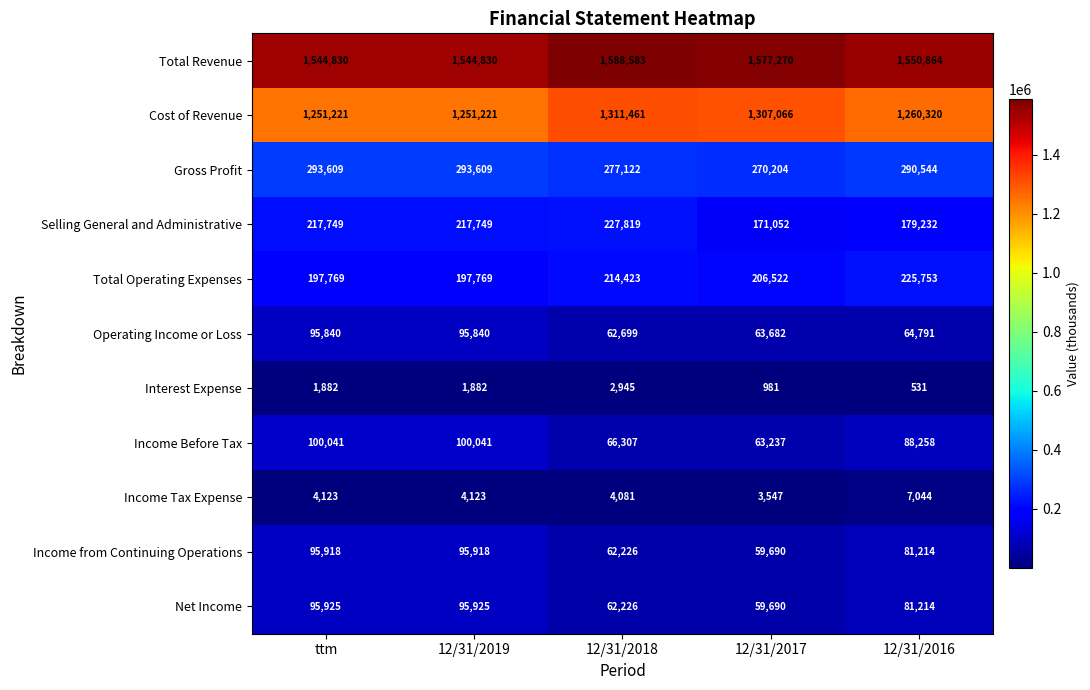

What is the total value across all series at 12/31/2017?

3782941